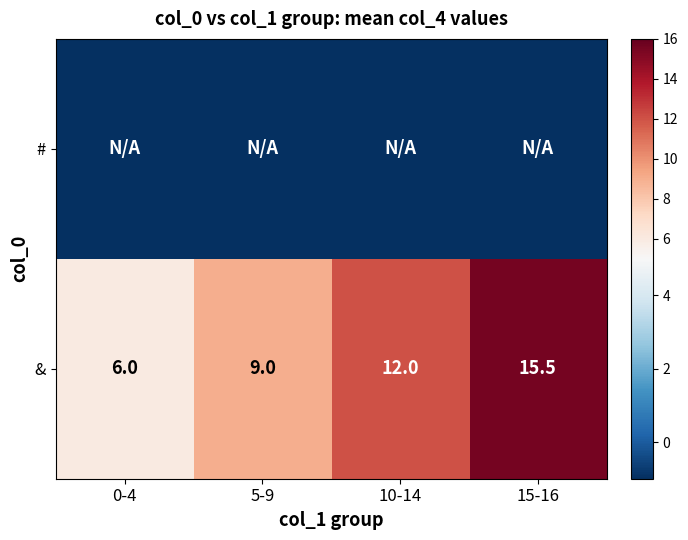

Rank the categories by & value from highest to lowest.

15-16, 10-14, 5-9, 0-4